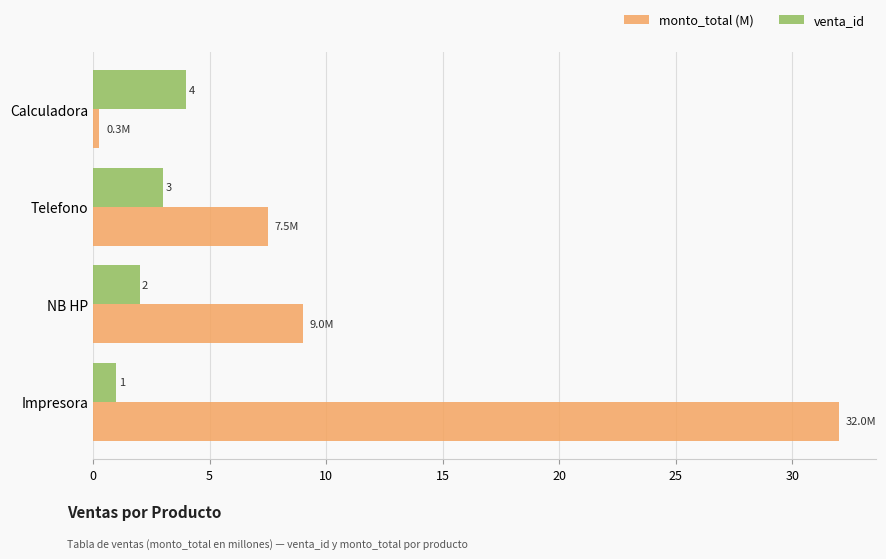

Rank the categories by venta_id value from highest to lowest.

Calculadora, Telefono, NB HP, Impresora